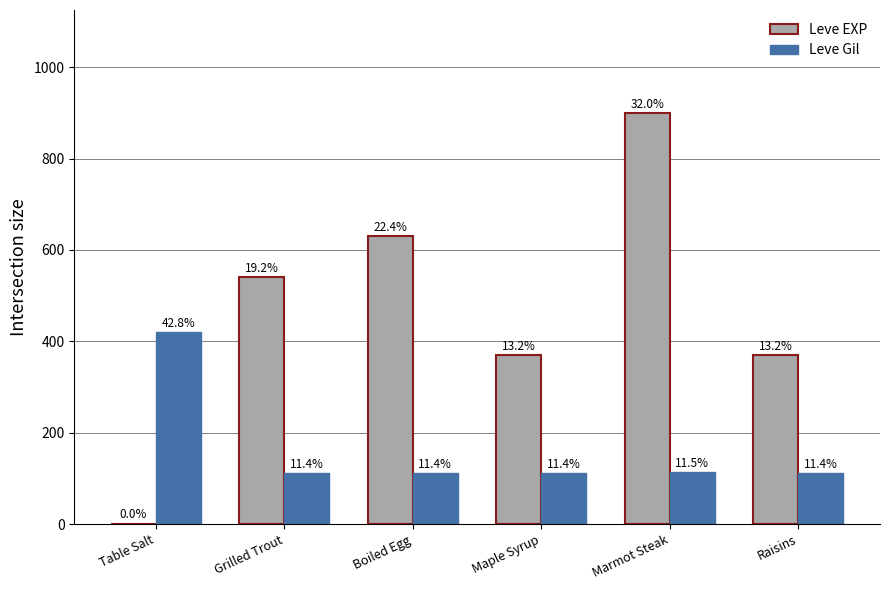

What is the spread (max minus min) of values at Raisins?

258